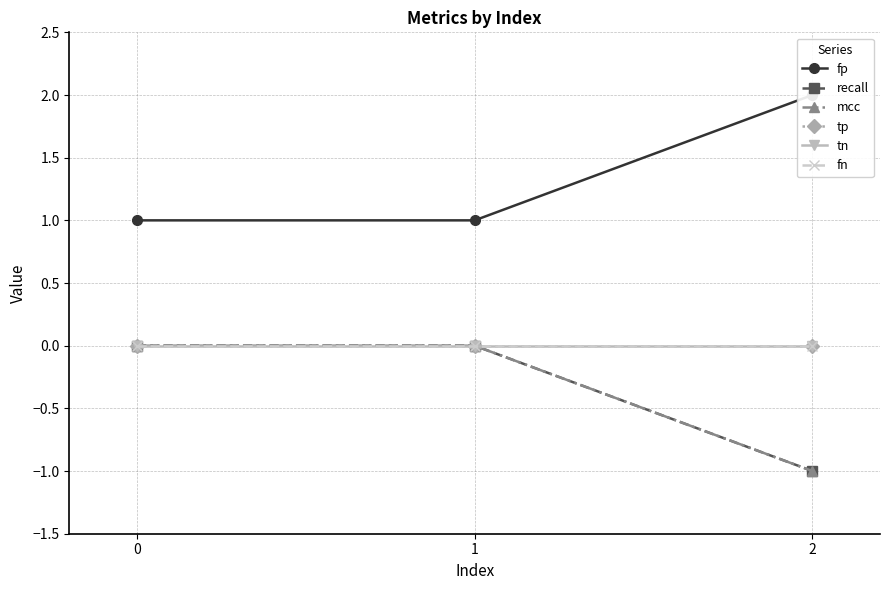

Reading left to right, list all the values displayed in this chart.

fp: 0=1	1=1	2=2
recall: 0=0	1=0	2=-1
mcc: 0=0	1=0	2=-1
tp: 0=0	1=0	2=0
tn: 0=0	1=0	2=0
fn: 0=0	1=0	2=0